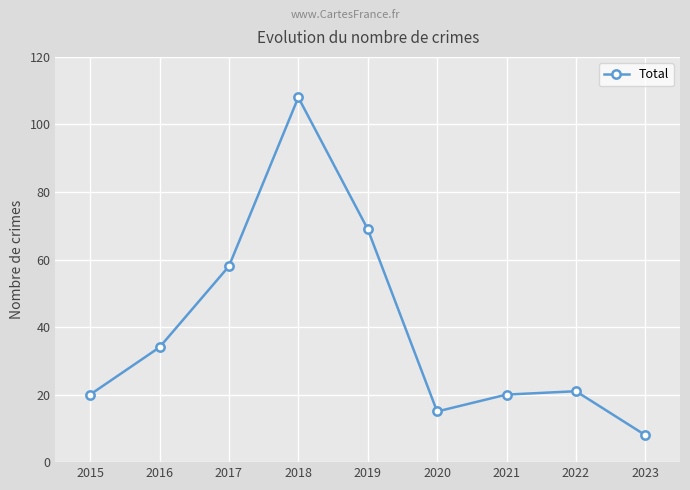

Where is the first local minimum?

2020